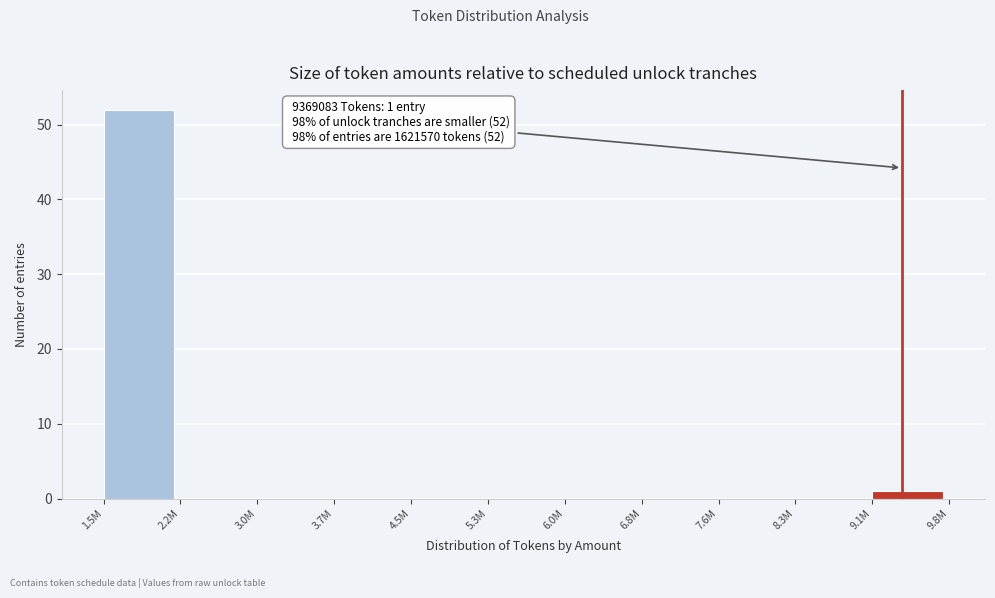

Reading left to right, what are all the values shown in this chart?

1.5M=52	2.2M=0	3.0M=0	3.7M=0	4.5M=0	5.3M=0	6.0M=0	6.8M=0	7.6M=0	8.3M=0	9.1M=1